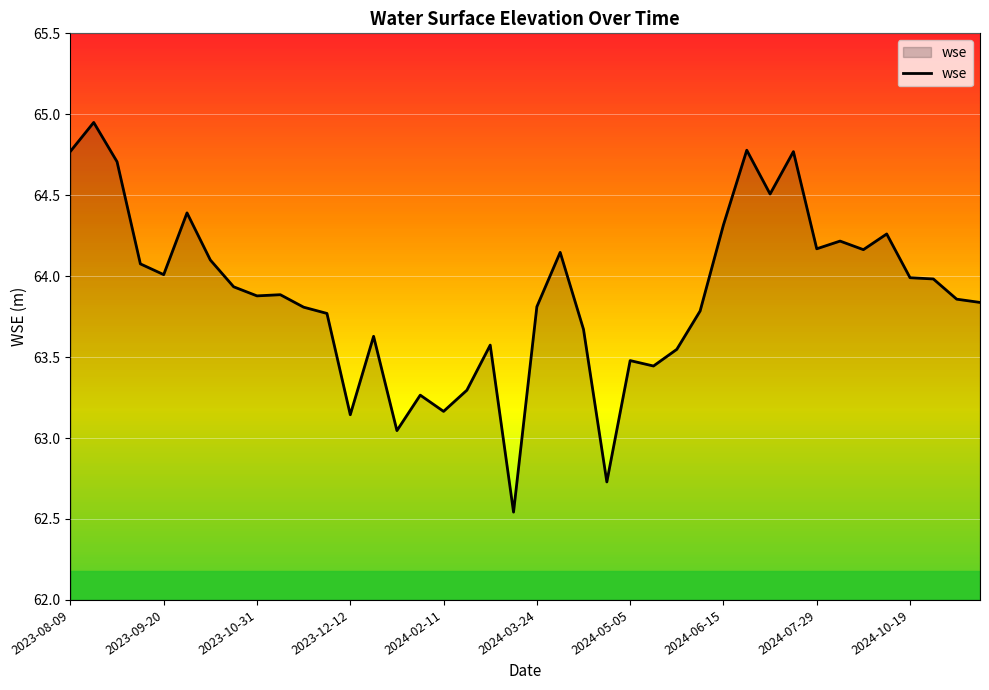

How many points are lower than both their immediate neighbors (excluding endpoints)?

11